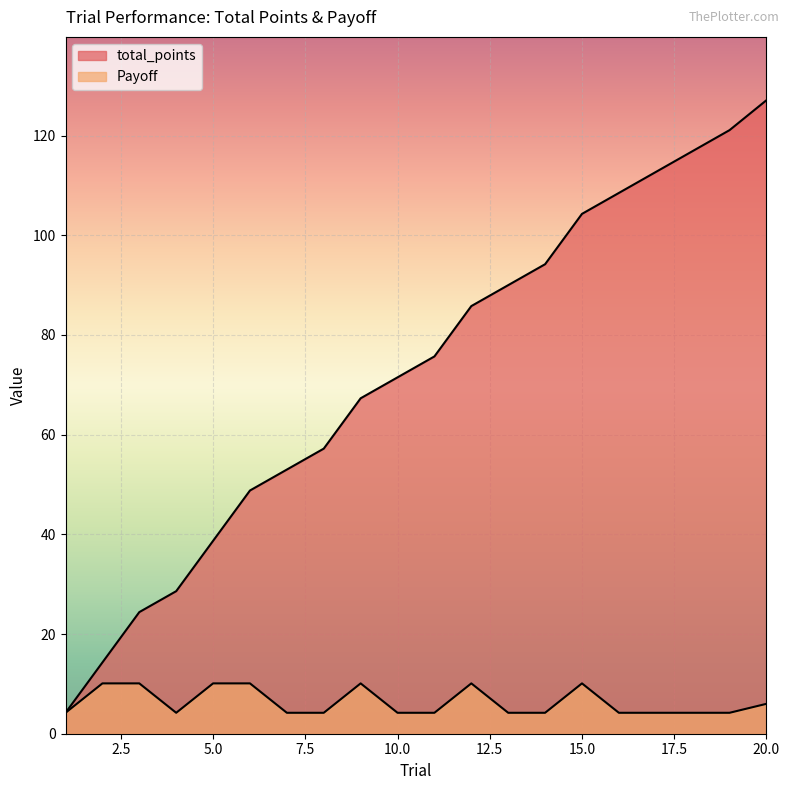

Does the chart display data point markers on the line(s)?

No